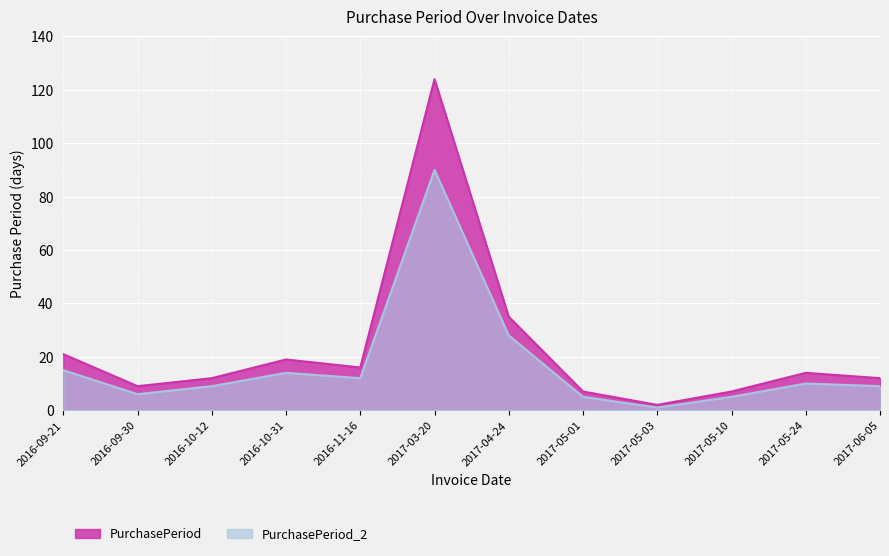

What is the value of the PurchasePeriod_2 point at the 10th from the left?

5